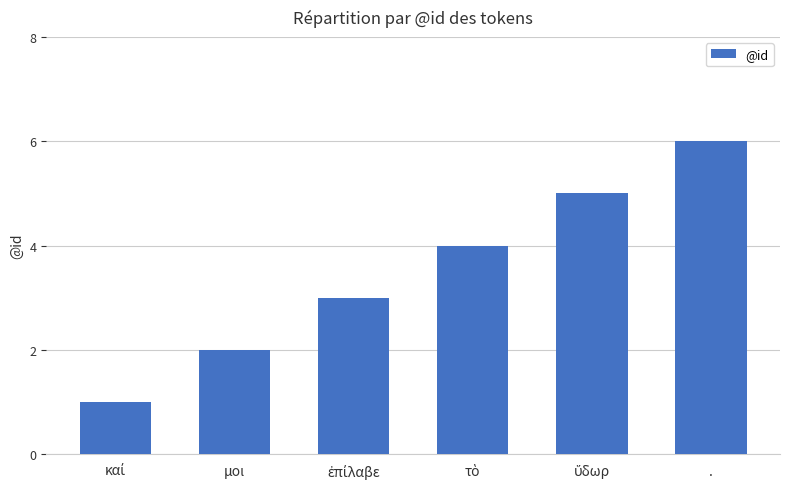

Does the chart contain any negative values?

No